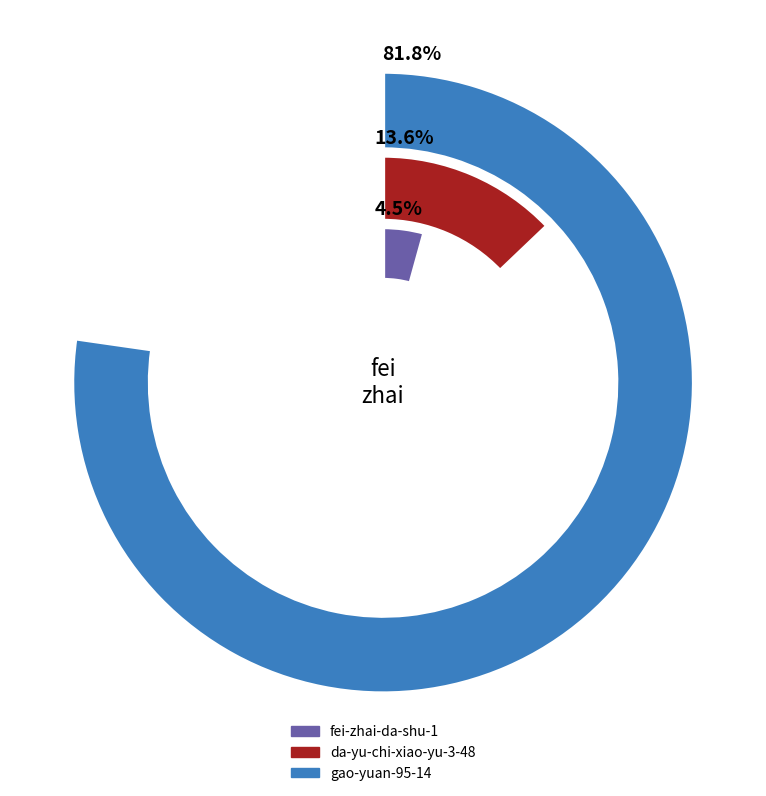

How many slices are in this pie chart?

3